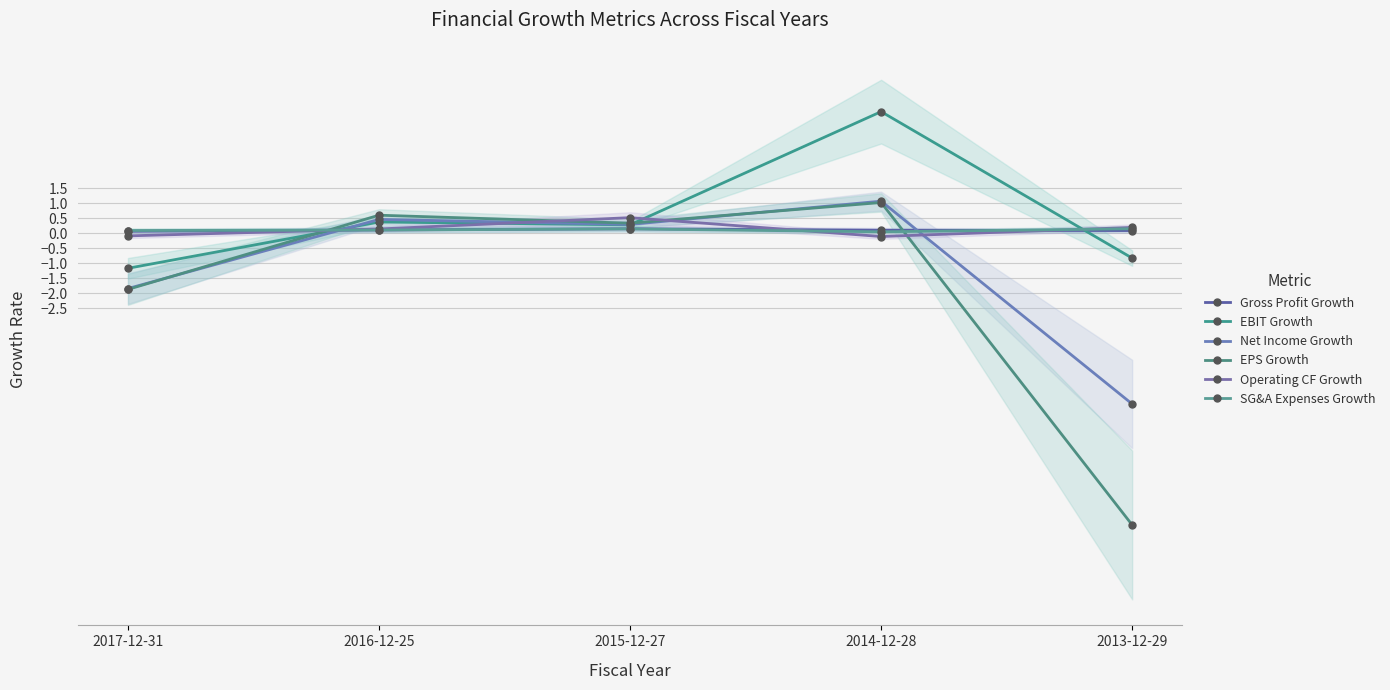

Count the number of categories in the chart.

5